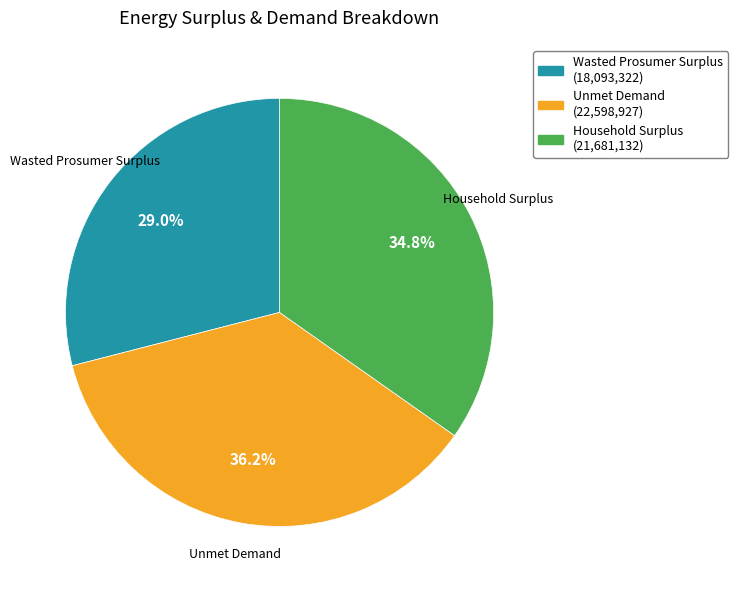

Rank the categories by value from lowest to highest.

Wasted Prosumer Surplus, Household Surplus, Unmet Demand